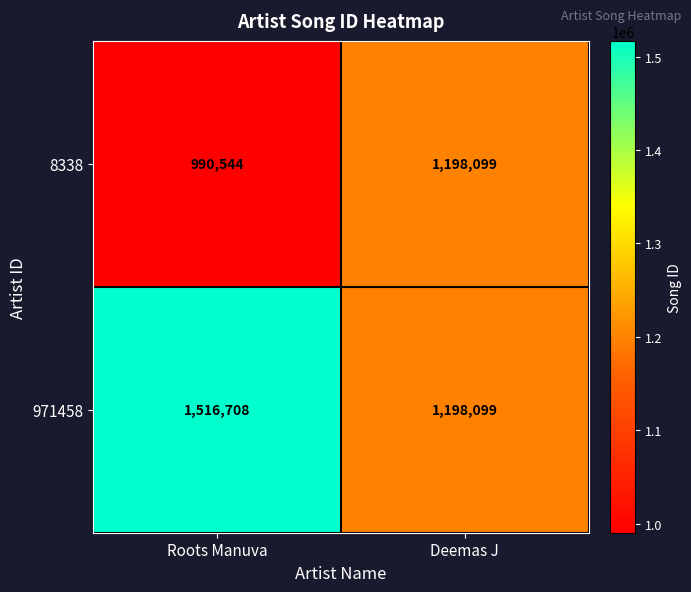

What is the average value of the 8338 series?

1094322